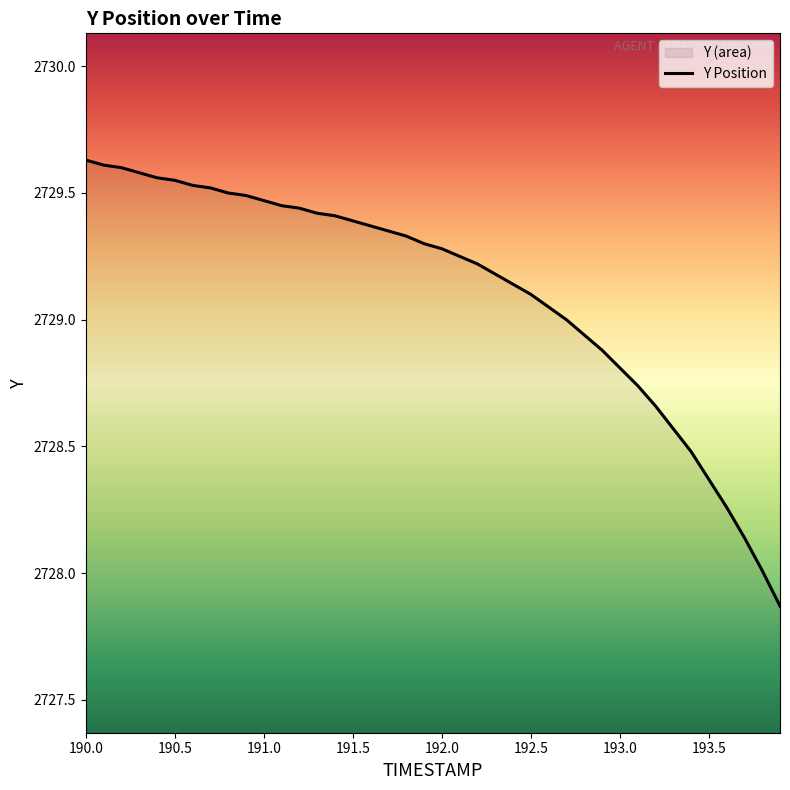

The chart shows a value of 4864.8 at 193.0. True or false?

False